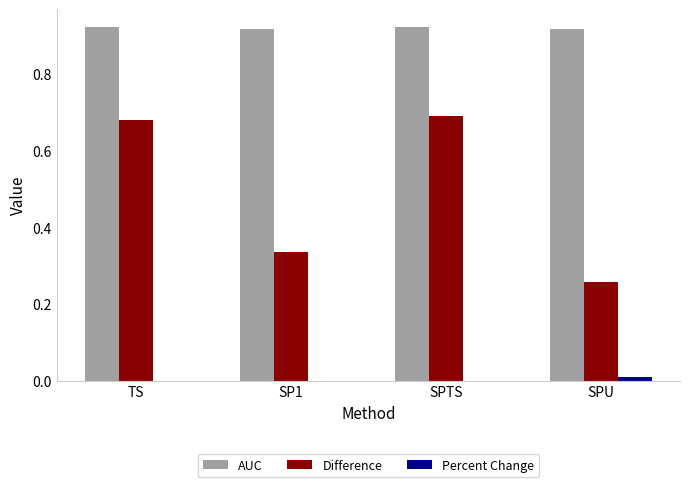

Which series changed the most between TS and SPU?

Difference